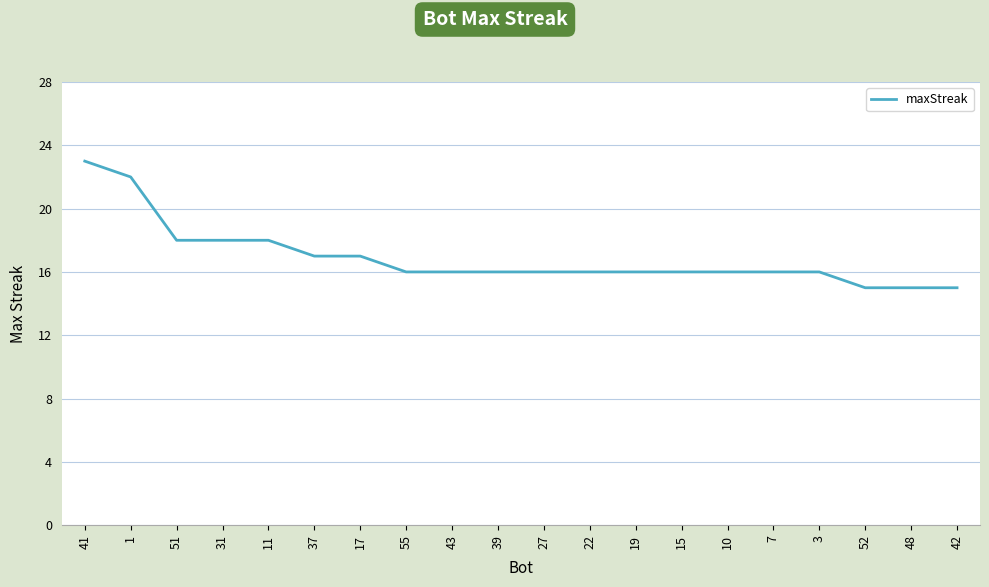

What is the change in value from 1 to 19?

-6